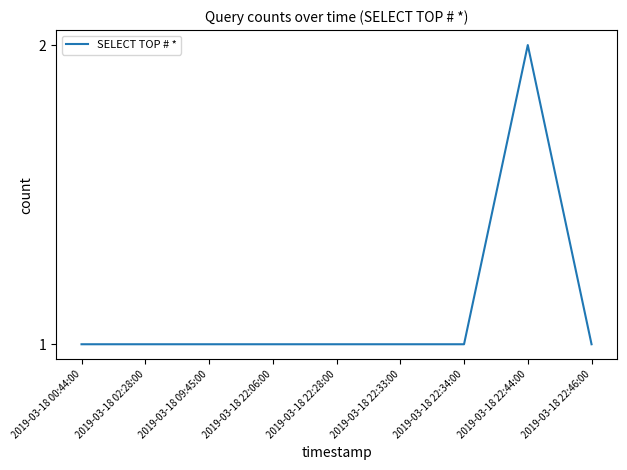

How many distinct data groups are displayed?

1